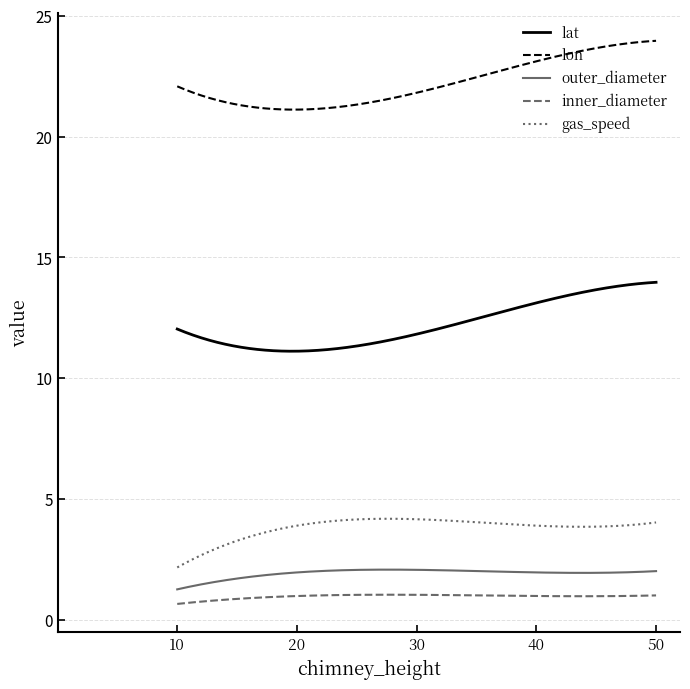

Which series has the largest total across all categories?

lon